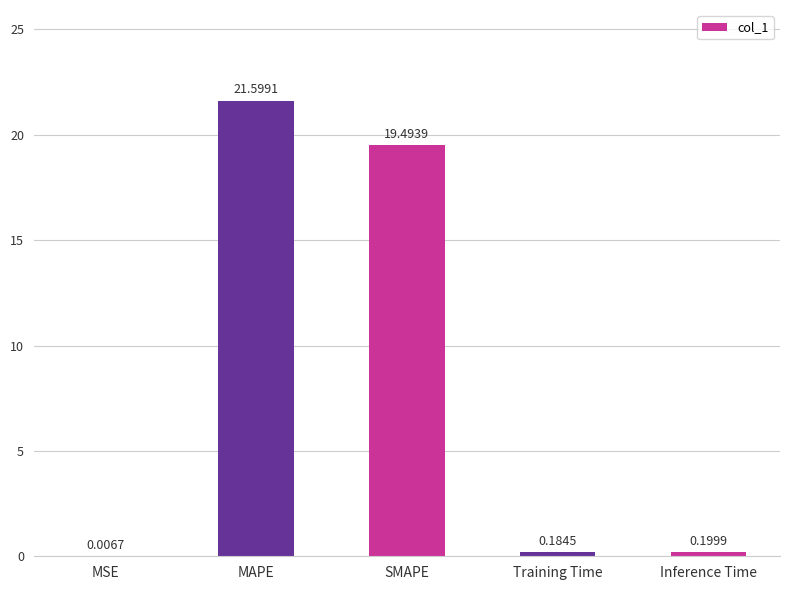

True or false: the data shows 32.6 at SMAPE.

False